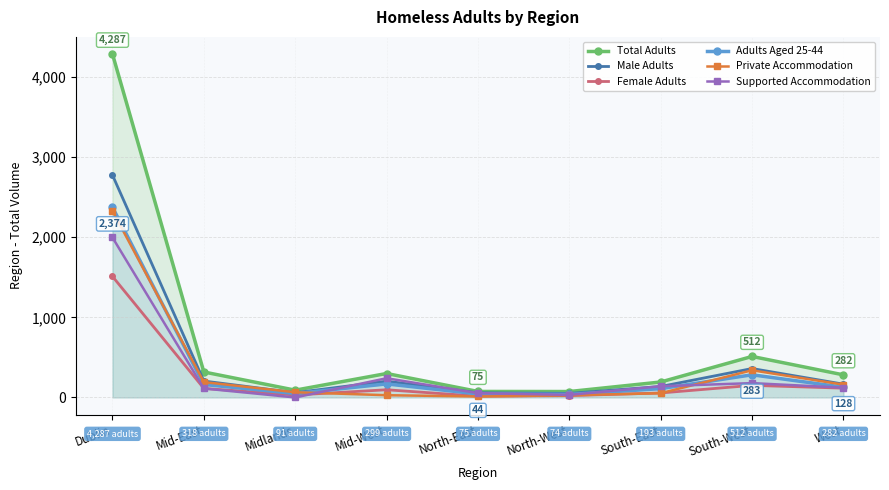

How many categories are shown in the chart?

9